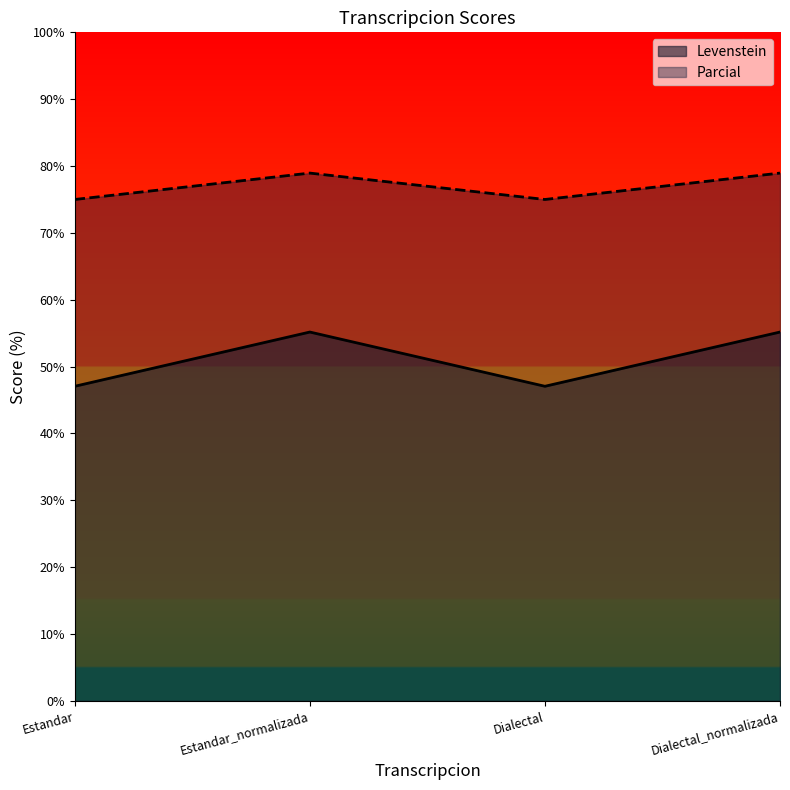

What are all the series names shown in the legend?

Levenstein, Parcial